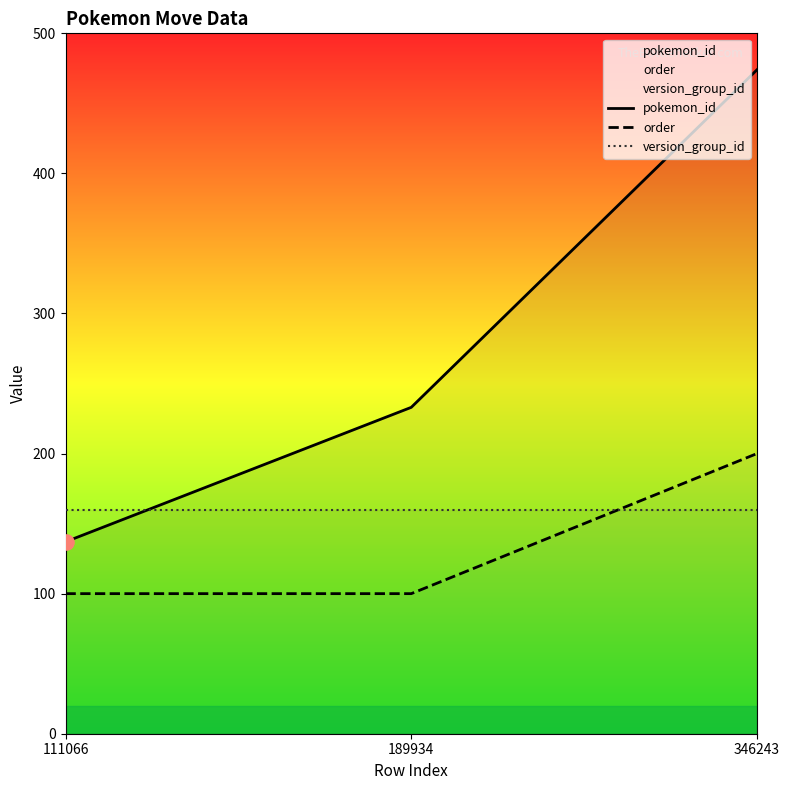

Which series has the widest spread of Y values?

pokemon_id